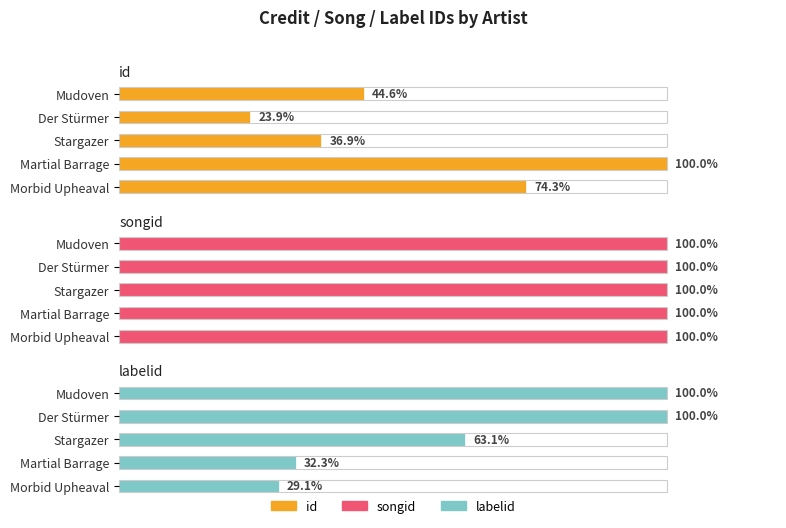

Is the value of id at Stargazer greater than the value of songid at Mudoven?

No